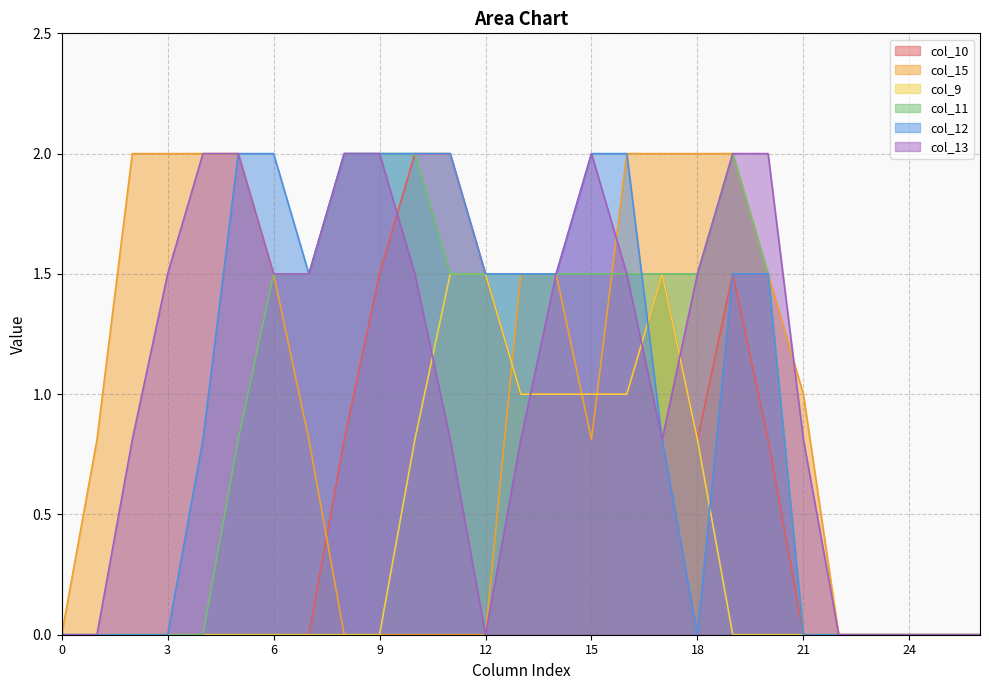

True or false: col_15 and col_12 cross at least once.

False